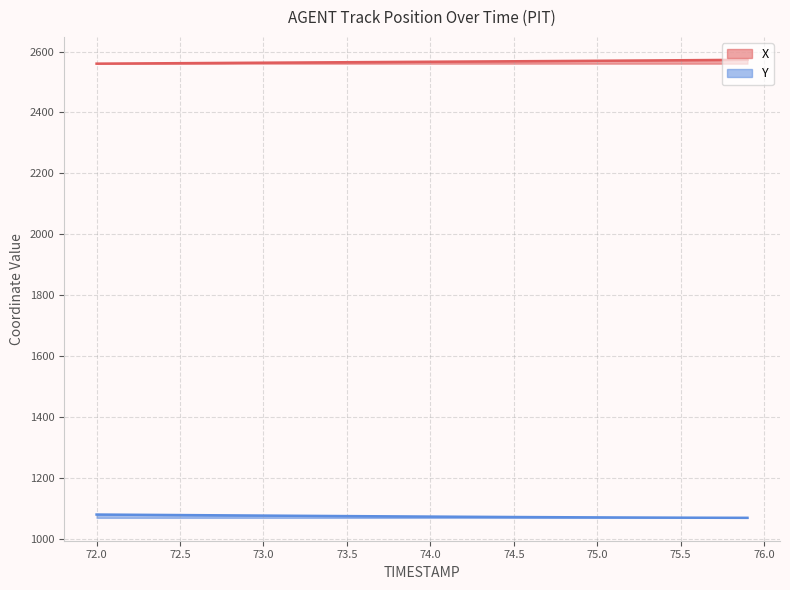

What is the sum of all Y values?

43017.1